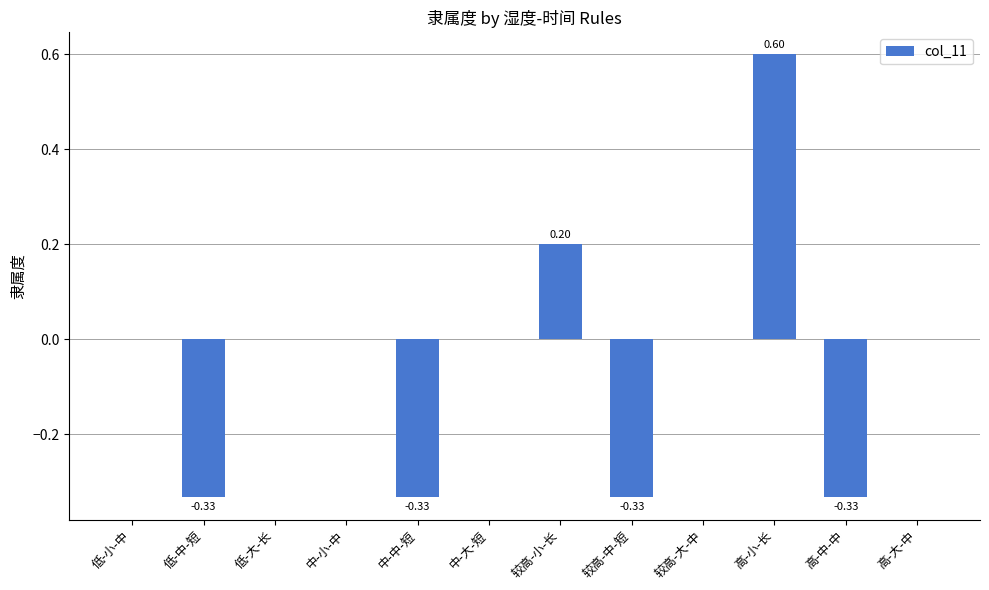

What is the sum of all values?

-0.5